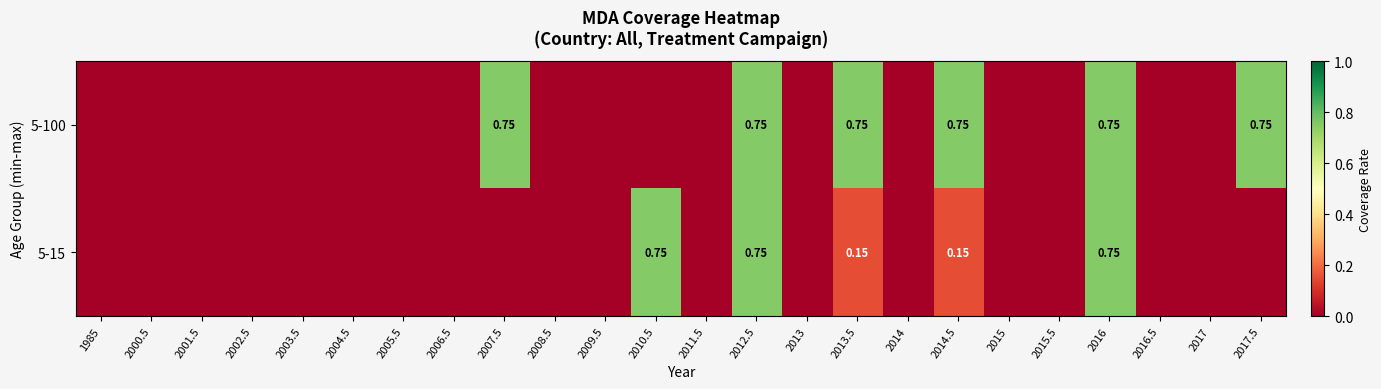

What is the difference between the maximum and second lowest values in the 5-100 series?

0.8